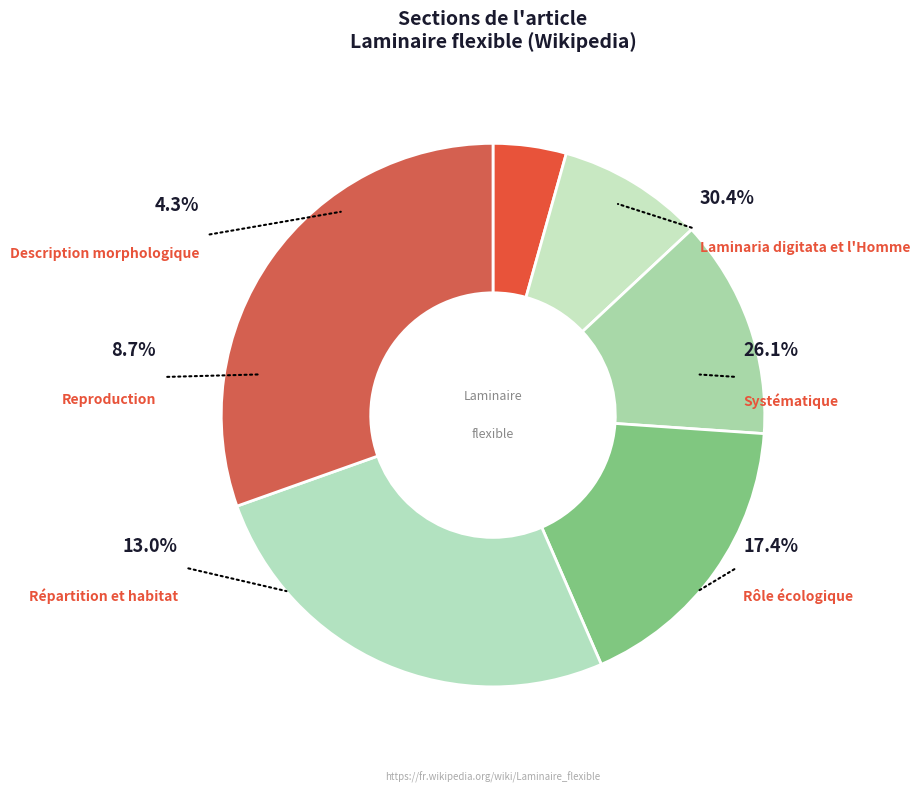

What is the smallest slice in the pie chart?

Description morphologique